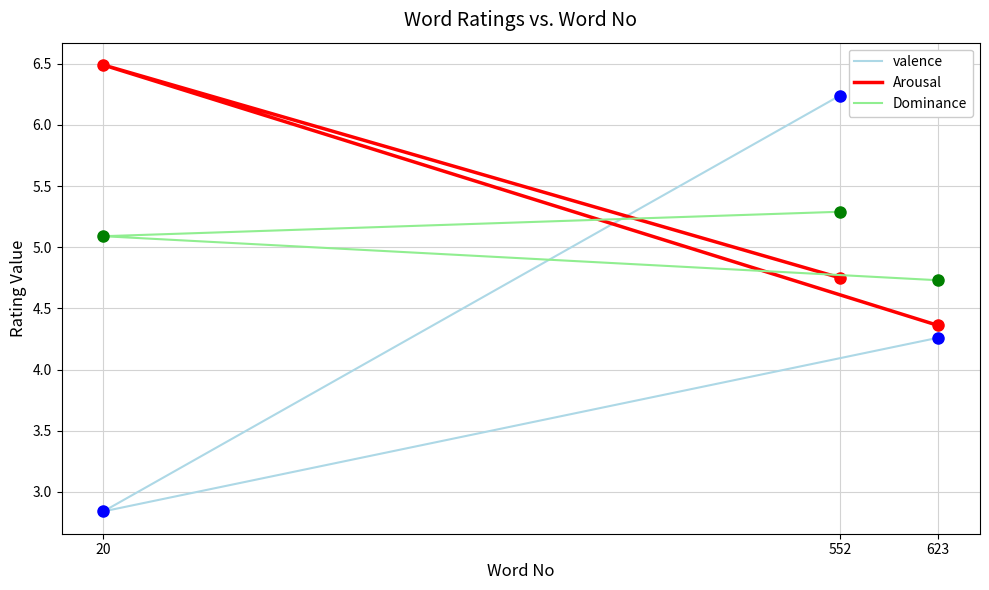

Rank the series by their average value, from lowest to highest.

valence, Dominance, Arousal